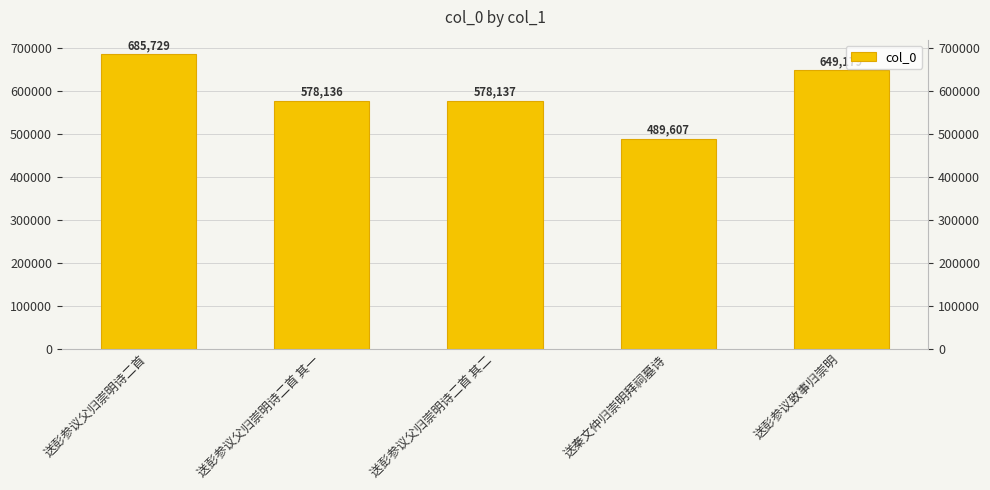

How many values are below 578137?

2